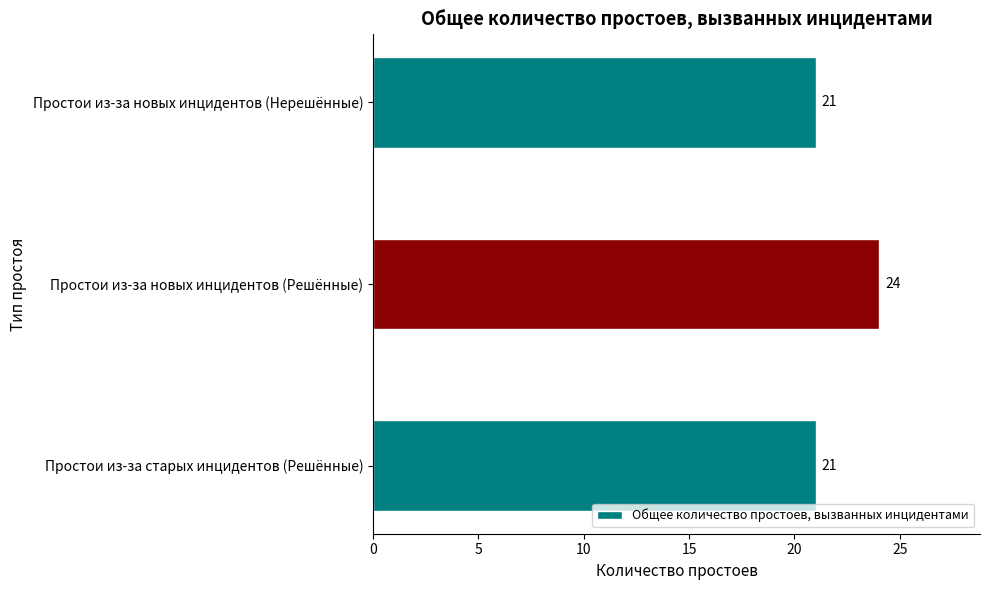

Between Простои из-за старых инцидентов (Решённые) and Простои из-за новых инцидентов (Решённые), which is larger?

Простои из-за новых инцидентов (Решённые)